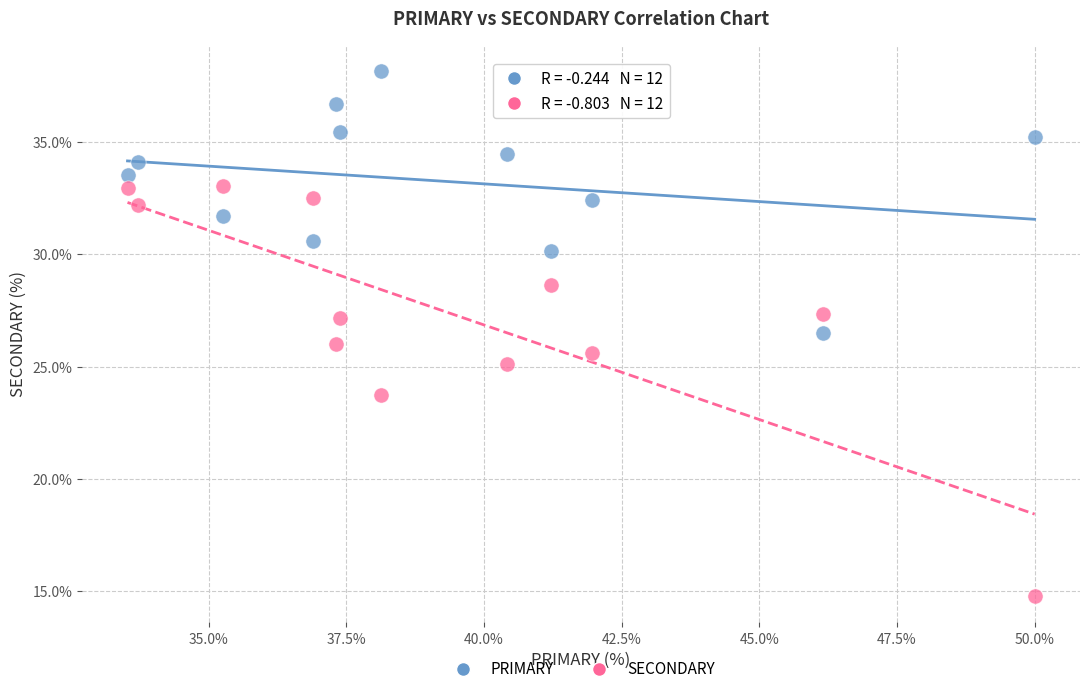

Which series contains the highest Y value?

PRIMARY